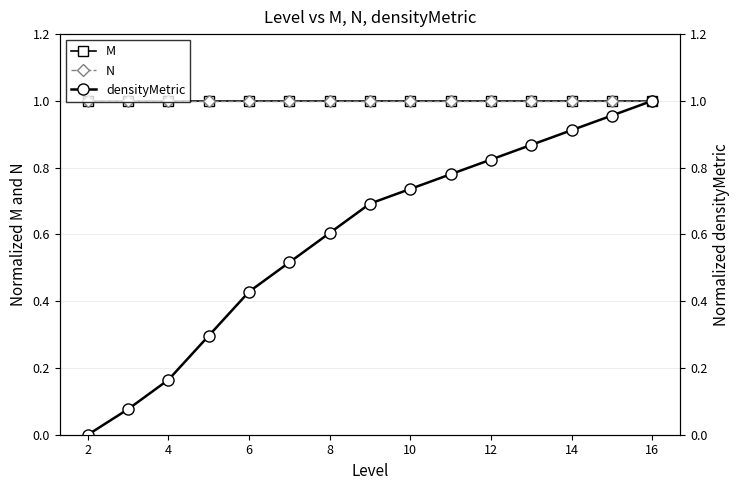

Rank the series by their maximum value, from lowest to highest.

M, N, densityMetric